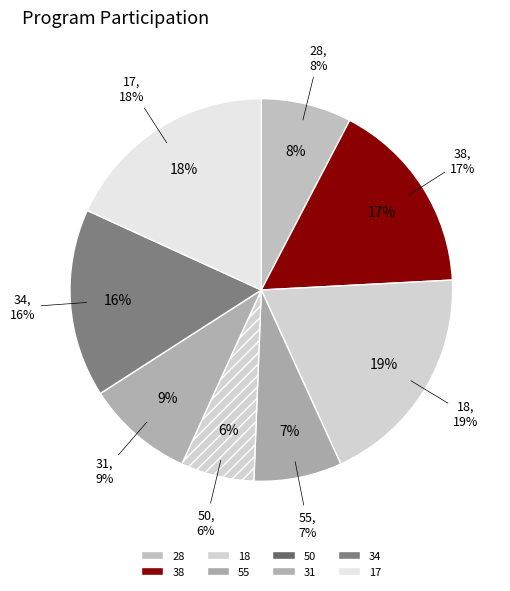

Does 55 represent more than half of the total?

No